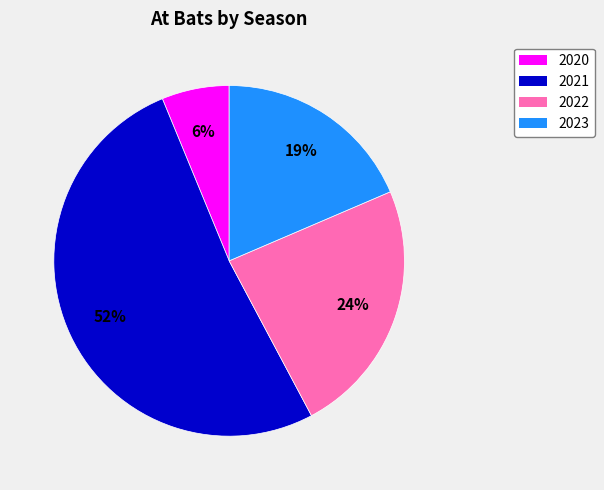

Which category has the biggest portion of the pie?

2021